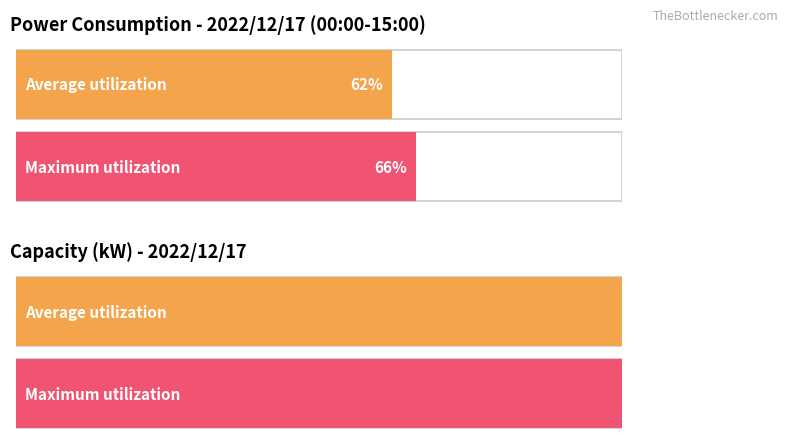

How many bars are there in each group?

2